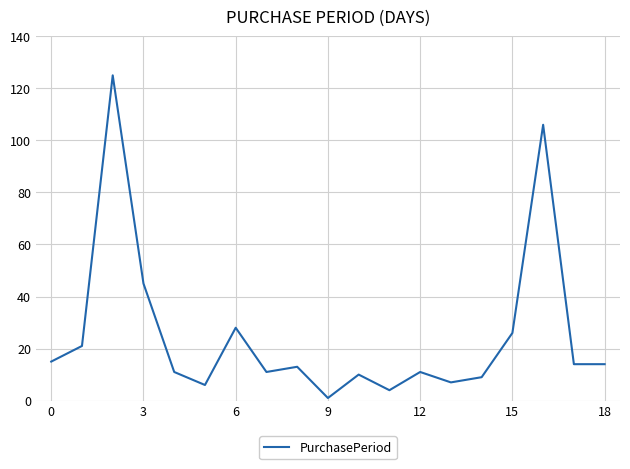

What is the difference between the maximum and minimum values?

124